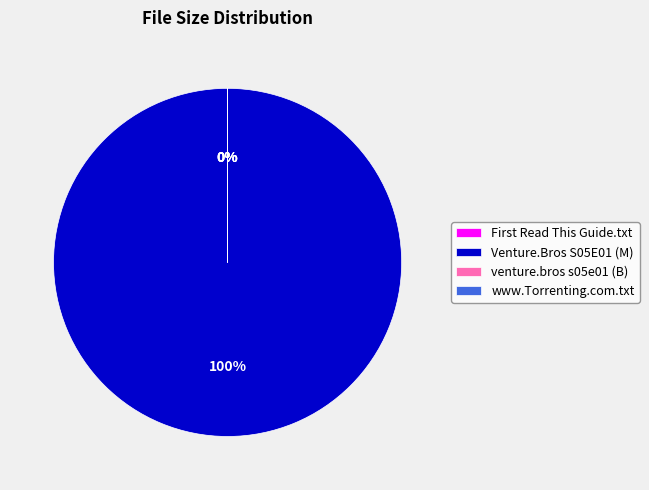

Does www.Torrenting.com.txt represent more than half of the total?

No